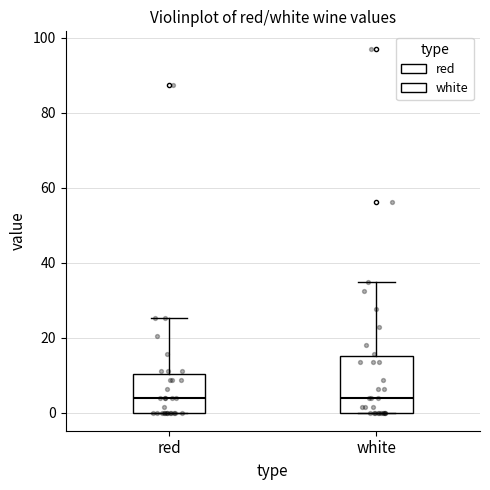

Where is the upper edge of the box for white on the y-axis? The values are not printed on the chart, so give them approximately, as read against the axis.

16